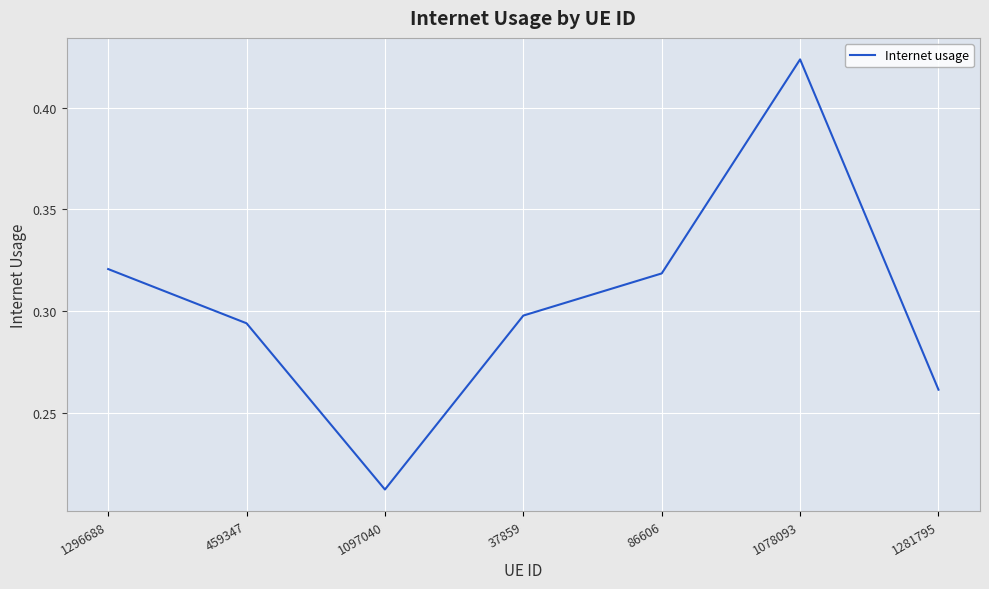

How many values are between 0 and 1?

7